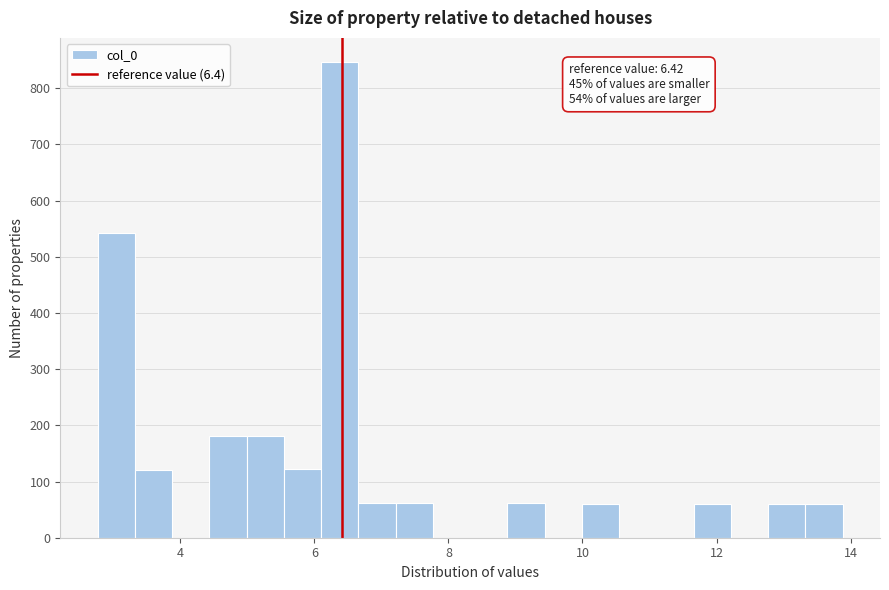

Read against the x-axis, roughly where is the centre of the tallest bar?

6.4